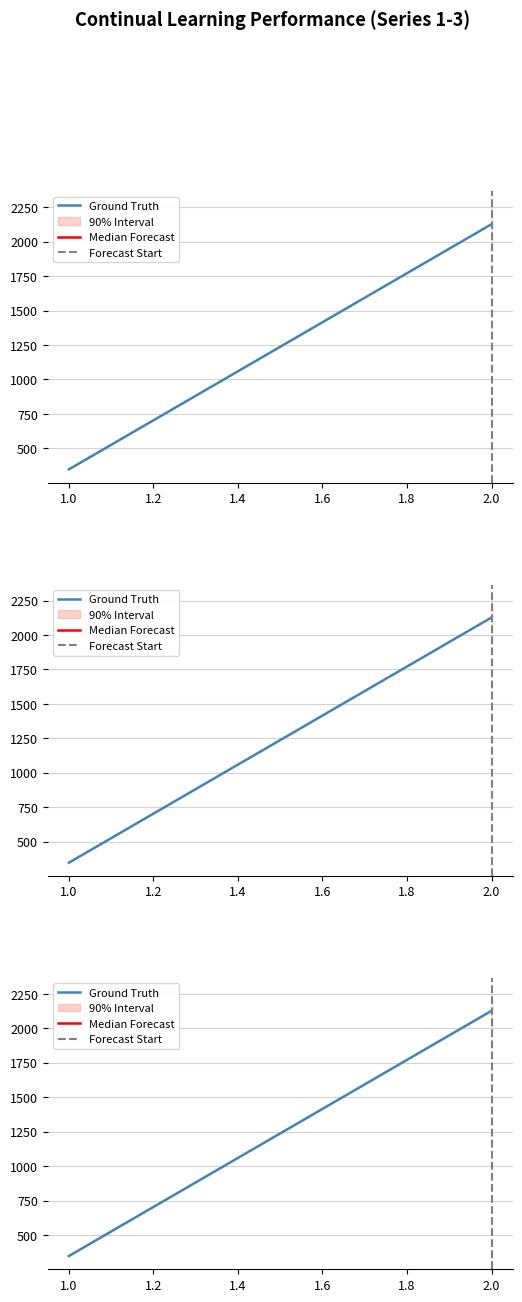

Which series has the largest total across all categories?

Ground Truth